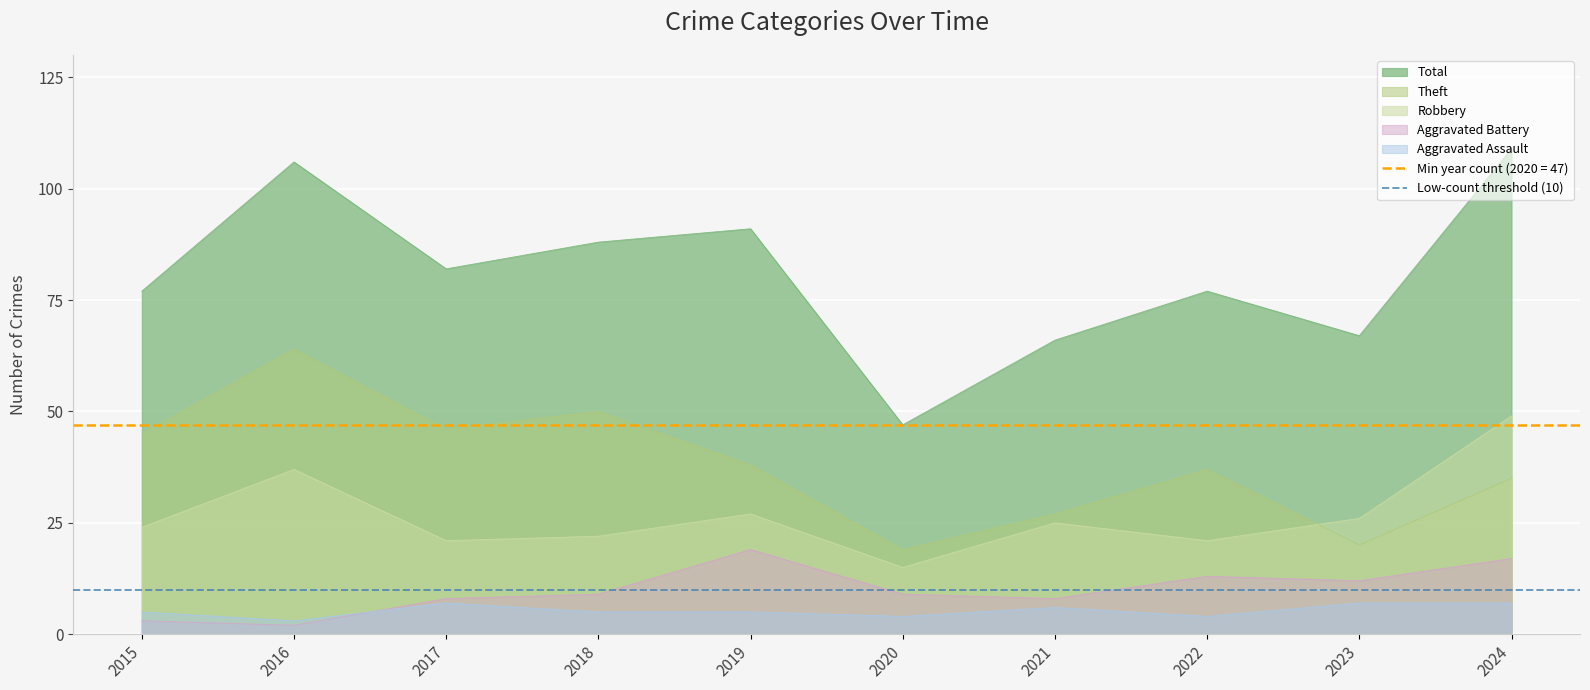

Which category has the highest value across all series?

2024